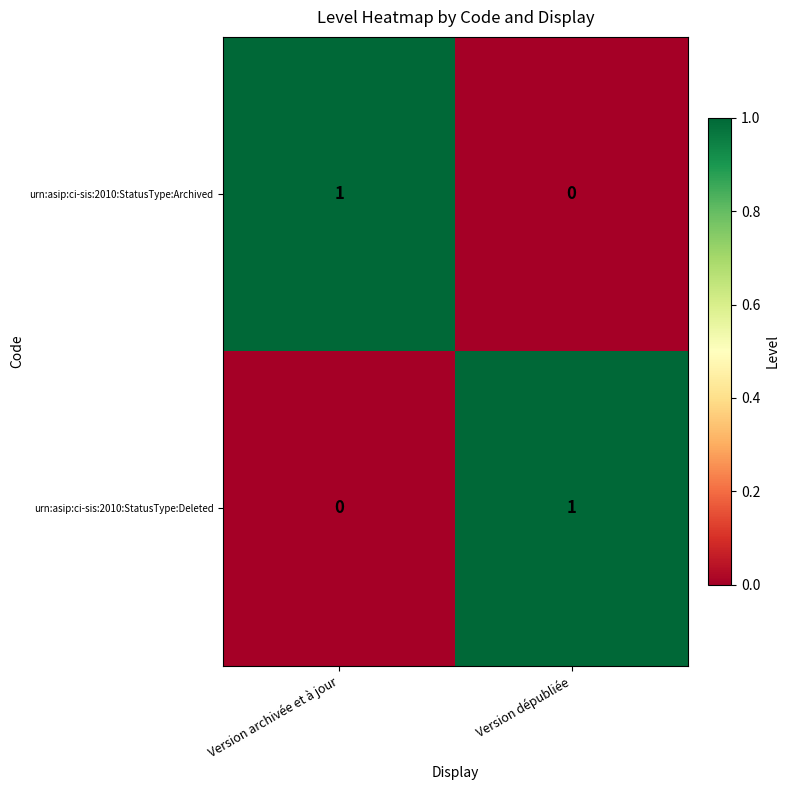

At Version dépubliée, list the series in order from smallest to largest.

urn:asip:ci-sis:2010:StatusType:Archived, urn:asip:ci-sis:2010:StatusType:Deleted